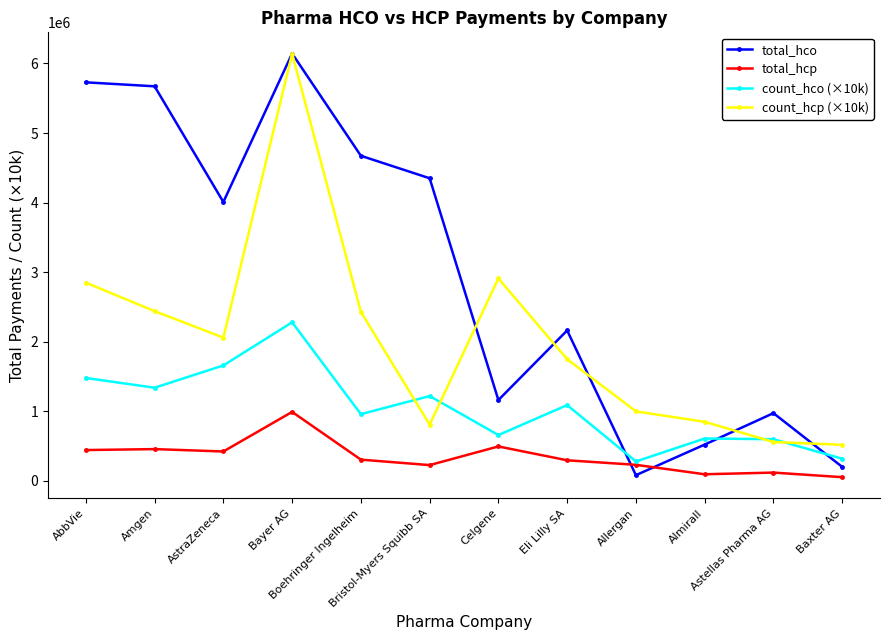

Which series has the largest total across all categories?

total_hco